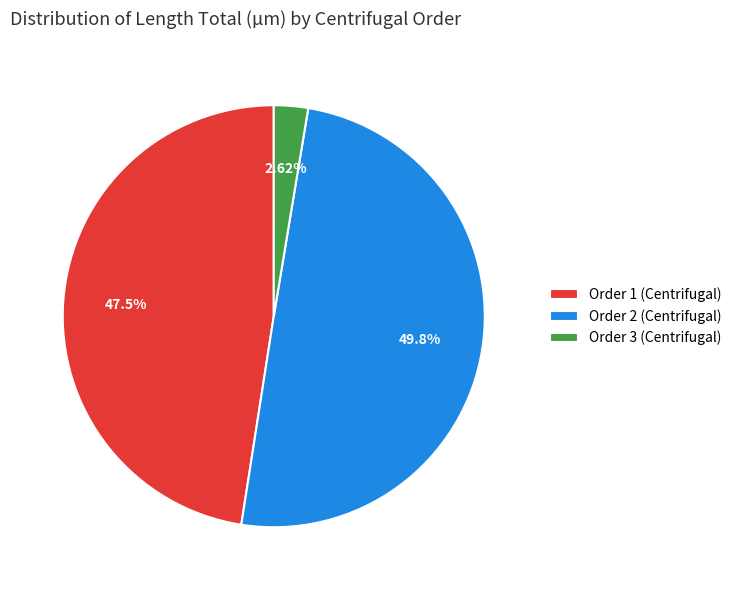

Rank the categories by value from lowest to highest.

Order 3 (Centrifugal), Order 1 (Centrifugal), Order 2 (Centrifugal)